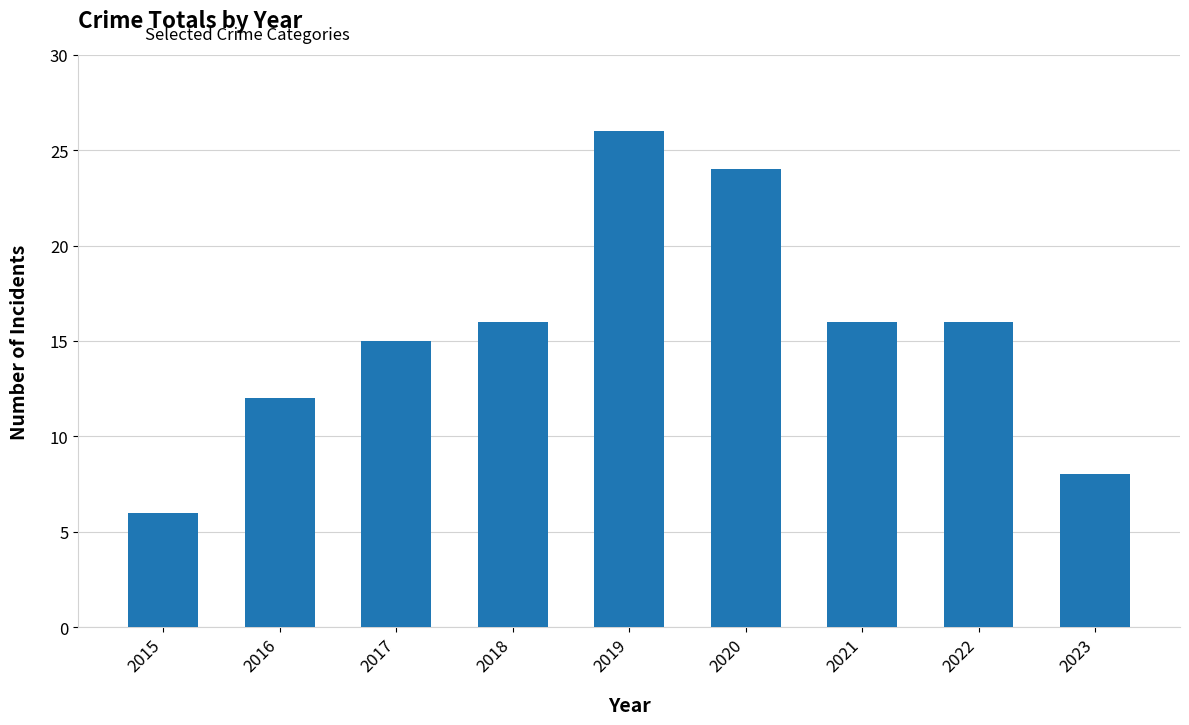

Reading left to right, extract all data points from this chart.

2015=6	2016=12	2017=15	2018=16	2019=26	2020=24	2021=16	2022=16	2023=8